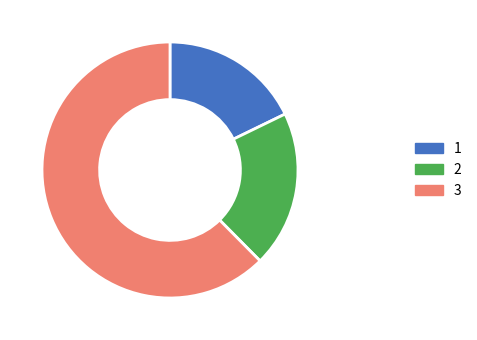

What is the ratio of the value at 1 to the value at 2?

0.9